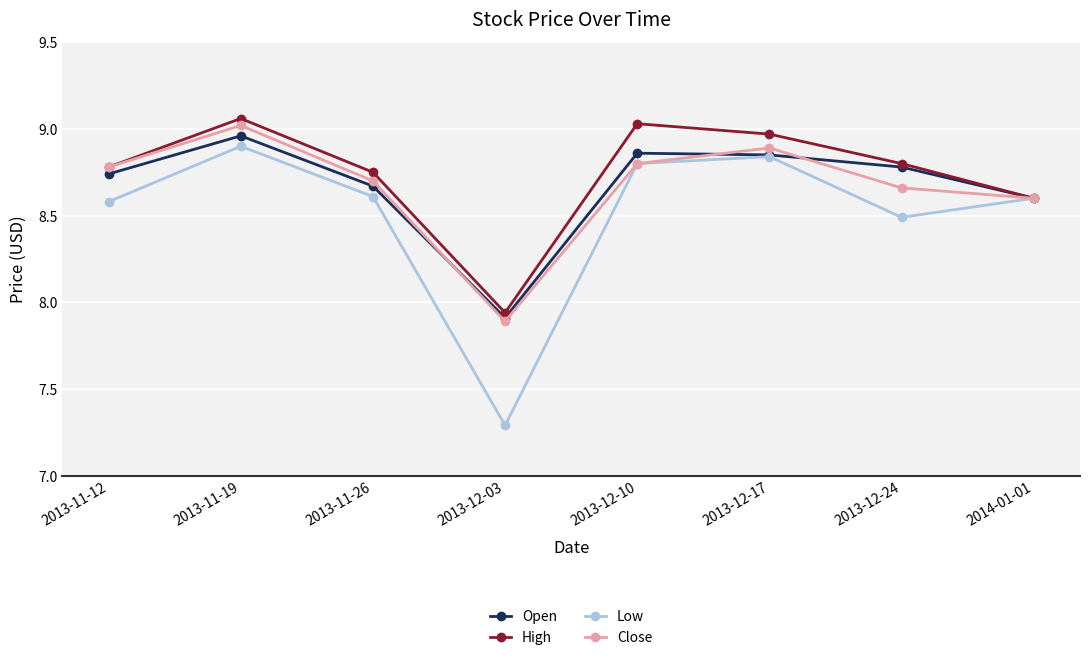

At which category does High reach its first local valley?

2013-12-03